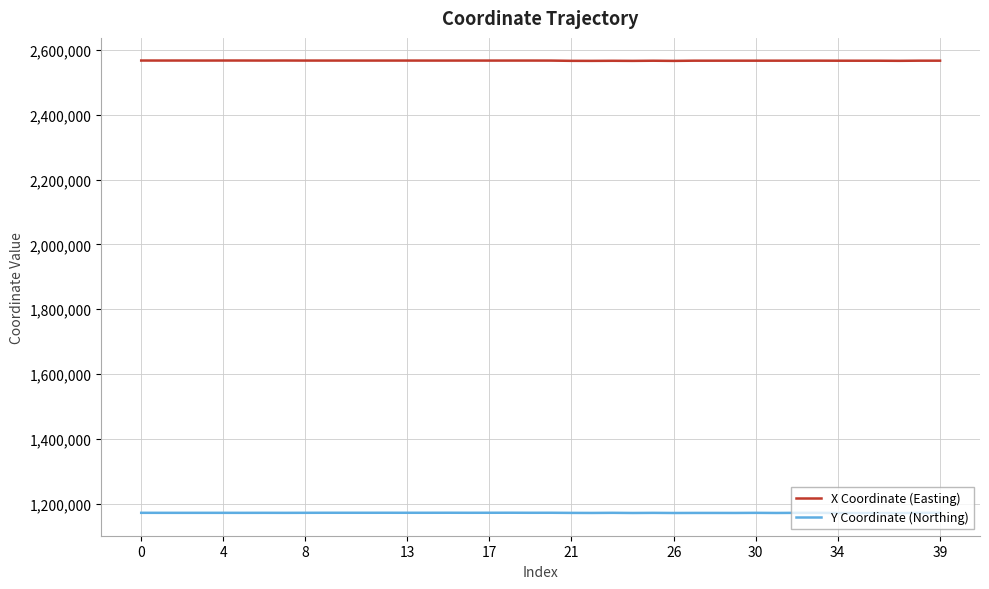

What is the greatest value displayed?

2567515.0